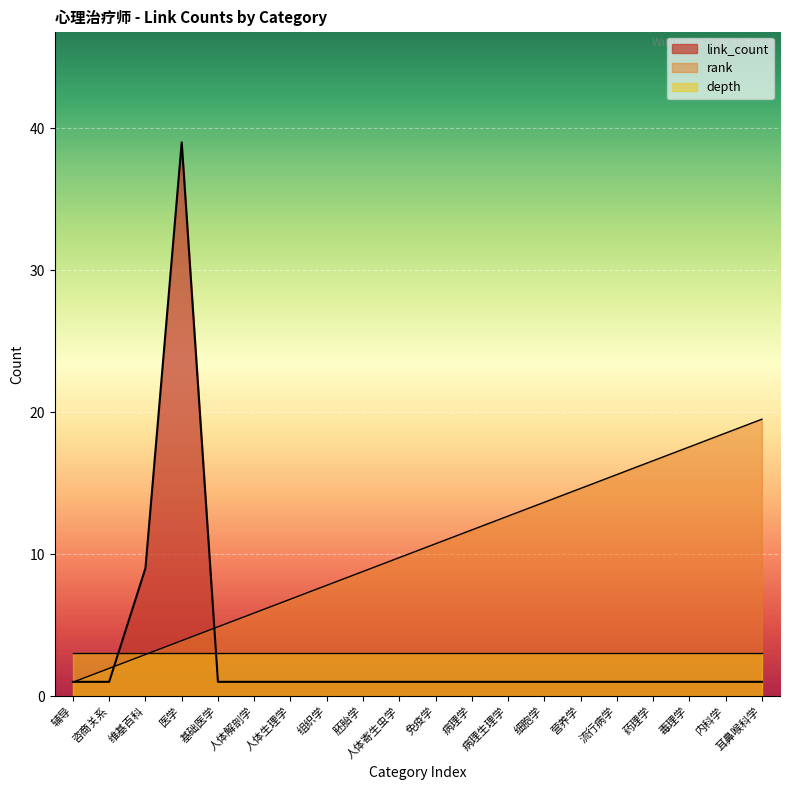

Does the chart display data point markers on the line(s)?

No